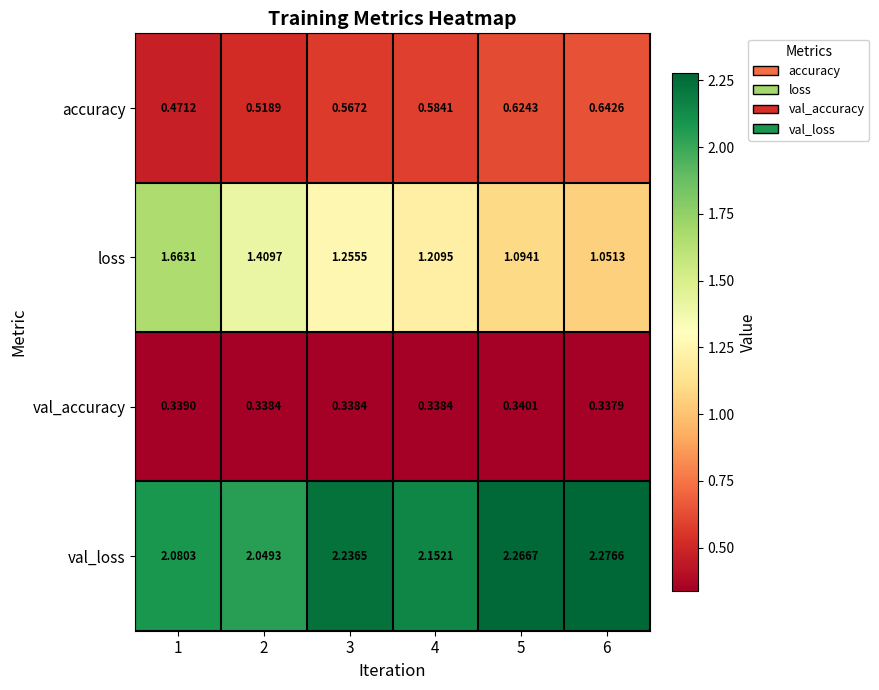

Which series has the largest total across all categories?

val_loss